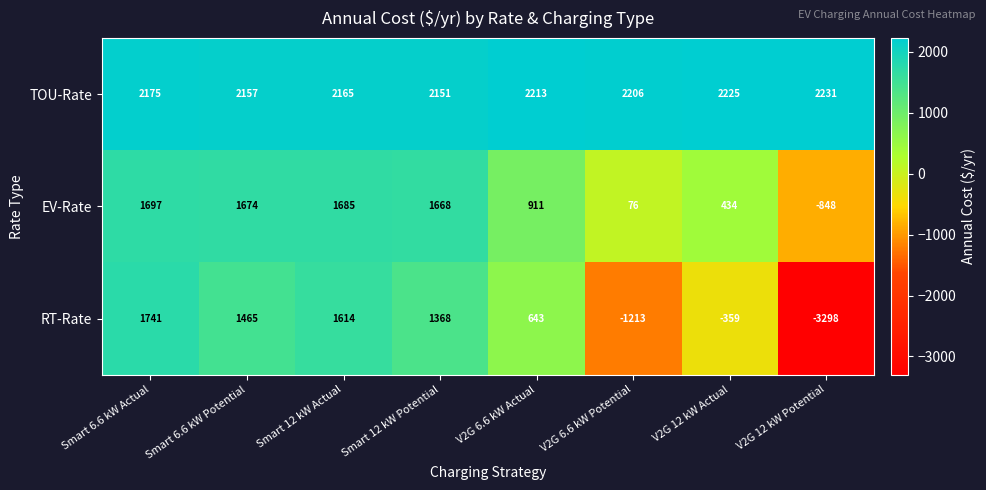

True or false: EV-Rate has a value of 553 at Smart 12 kW Actual.

False